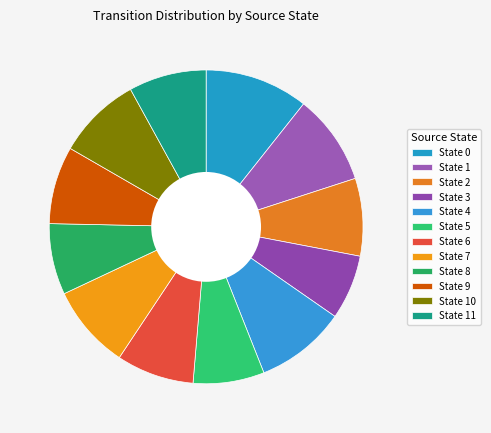

Count the number of slices in the pie.

12